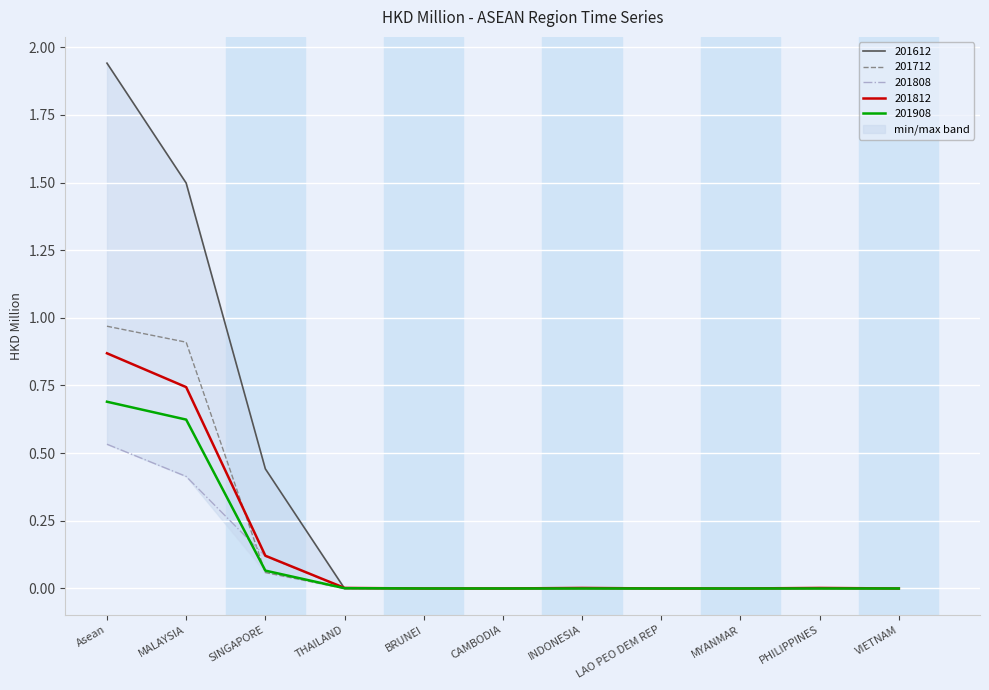

List the labels in order of 201712 value, largest first.

Asean, MALAYSIA, SINGAPORE, THAILAND, BRUNEI, CAMBODIA, INDONESIA, LAO PEO DEM REP, MYANMAR, PHILIPPINES, VIETNAM